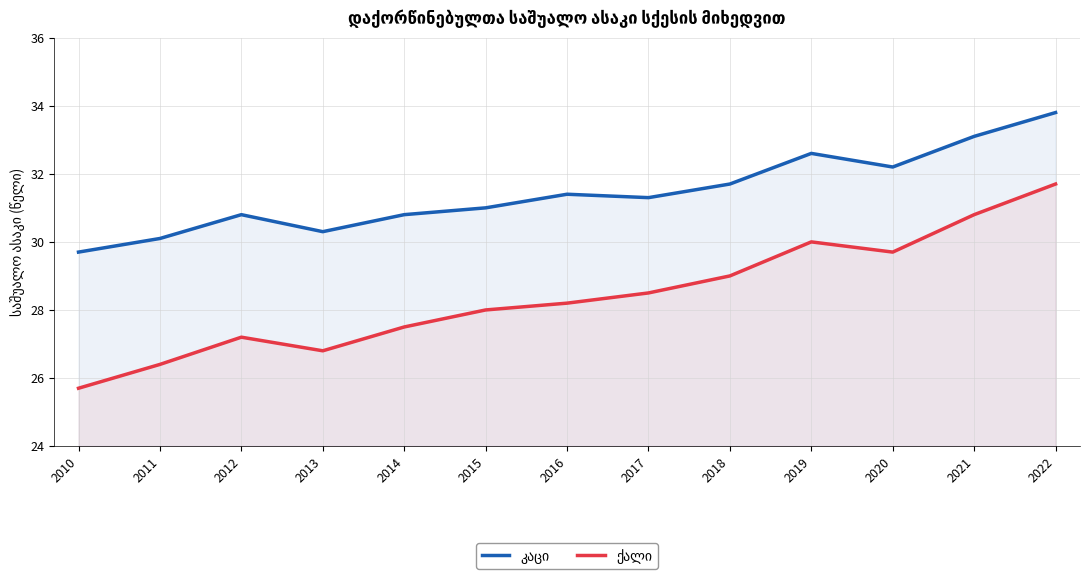

Reading right to left, extract all data points from this chart.

კაცი: 2022=33.8	2021=33.1	2020=32.2	2019=32.6	2018=31.7	2017=31.3	2016=31.4	2015=31.0	2014=30.8	2013=30.3	2012=30.8	2011=30.1	2010=29.7
ქალი: 2022=31.7	2021=30.8	2020=29.7	2019=30.0	2018=29.0	2017=28.5	2016=28.2	2015=28.0	2014=27.5	2013=26.8	2012=27.2	2011=26.4	2010=25.7